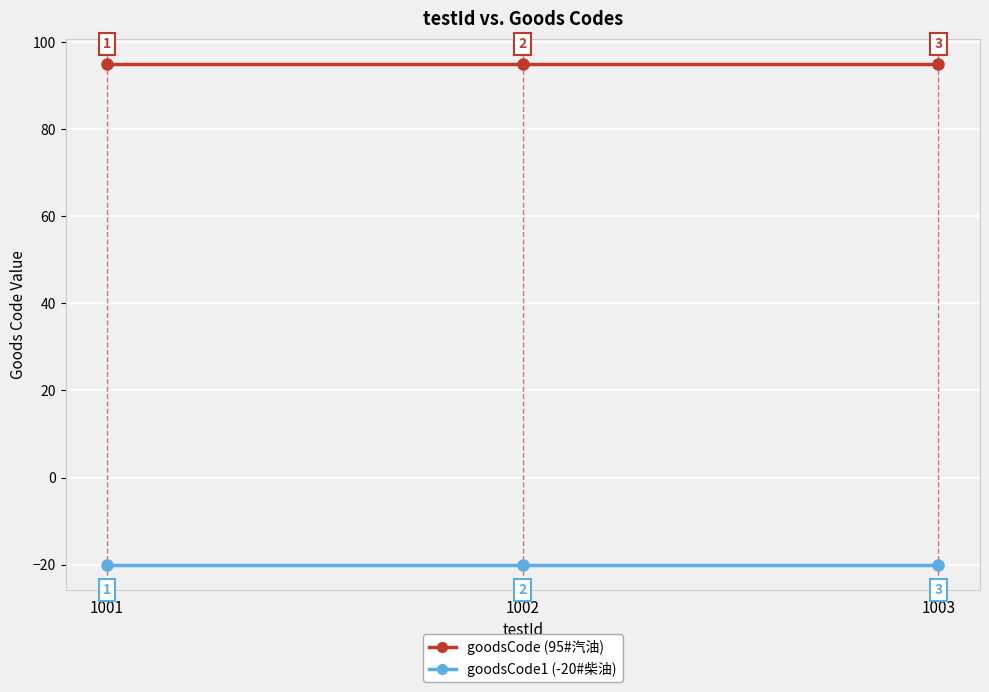

What is the total value across all series at 1003?

75